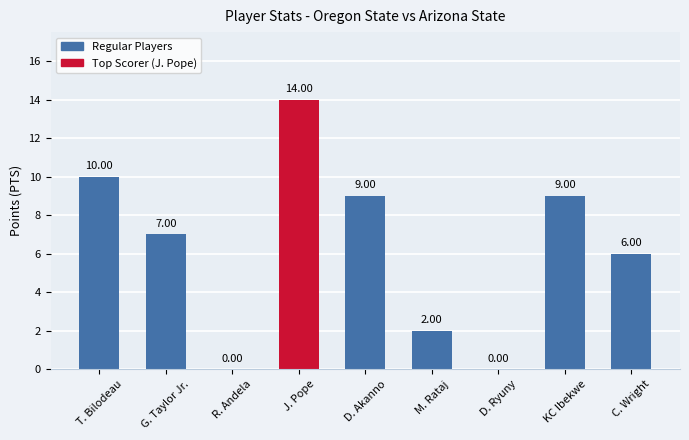

Are the bars horizontal?

No